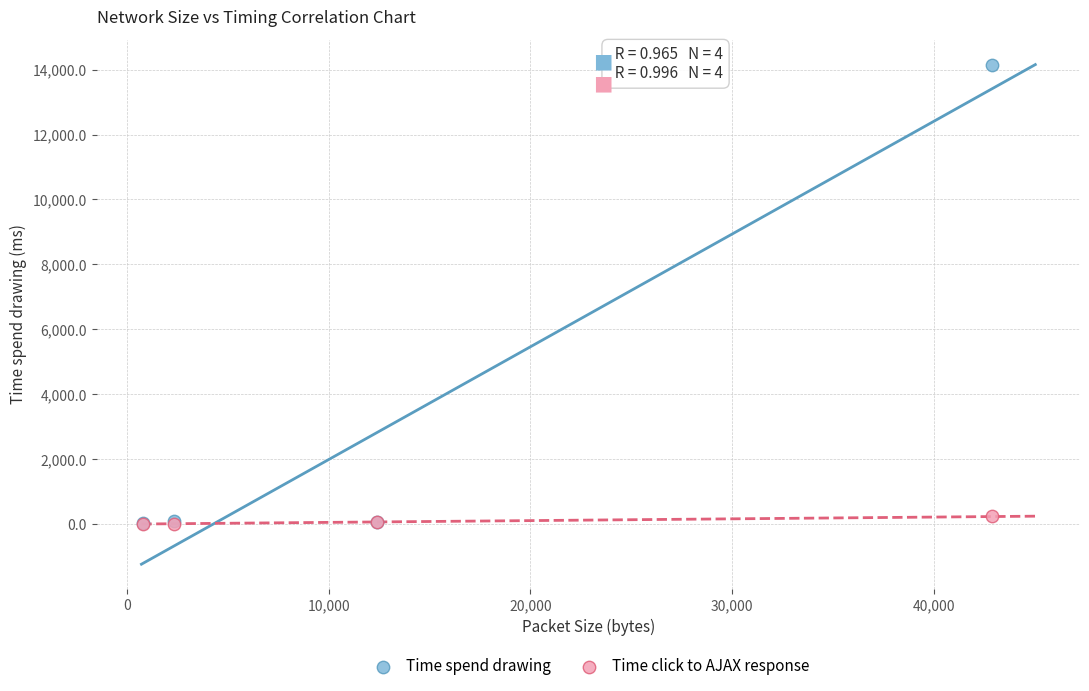

Which series reaches the maximum Y coordinate?

Time spend drawing